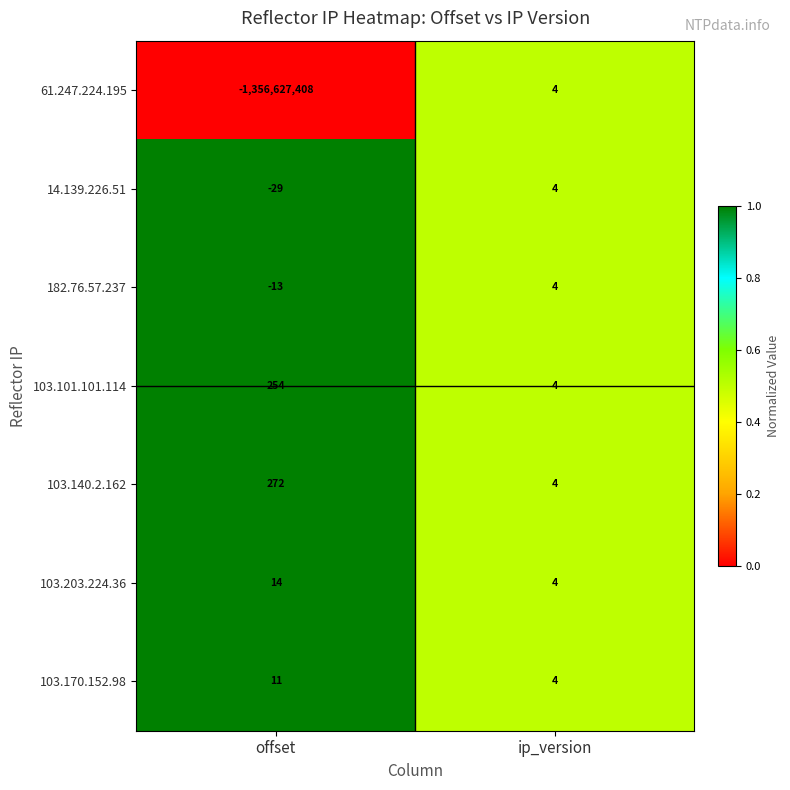

The value of 61.247.224.195 at offset is -1356627408. True or false?

True